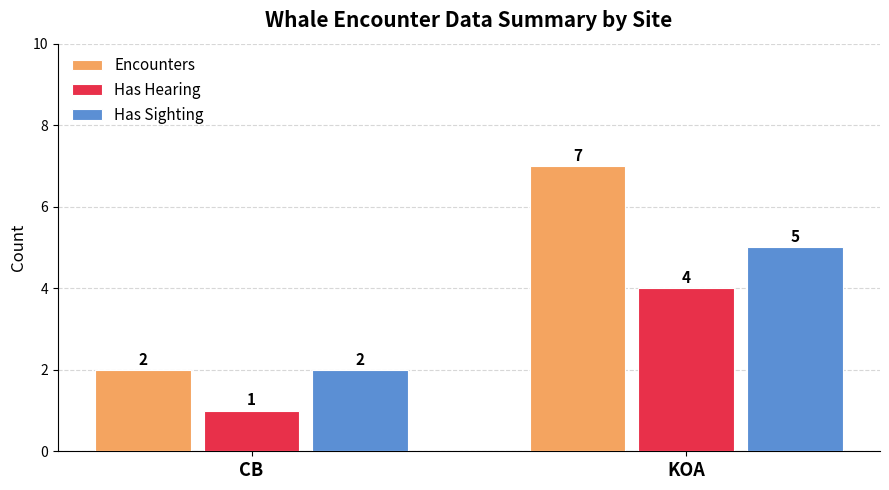

How many bars are there in each group?

3